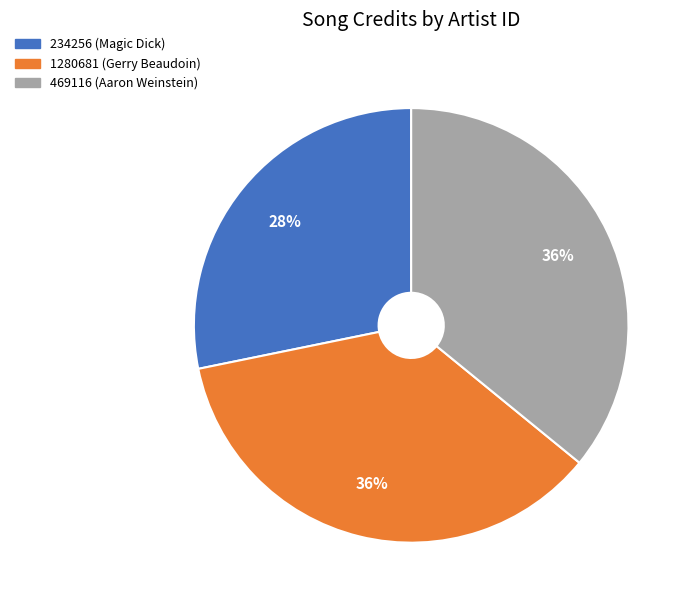

What is the ratio of the value at 234256 (Magic Dick) to the value at 469116 (Aaron Weinstein)?

0.8